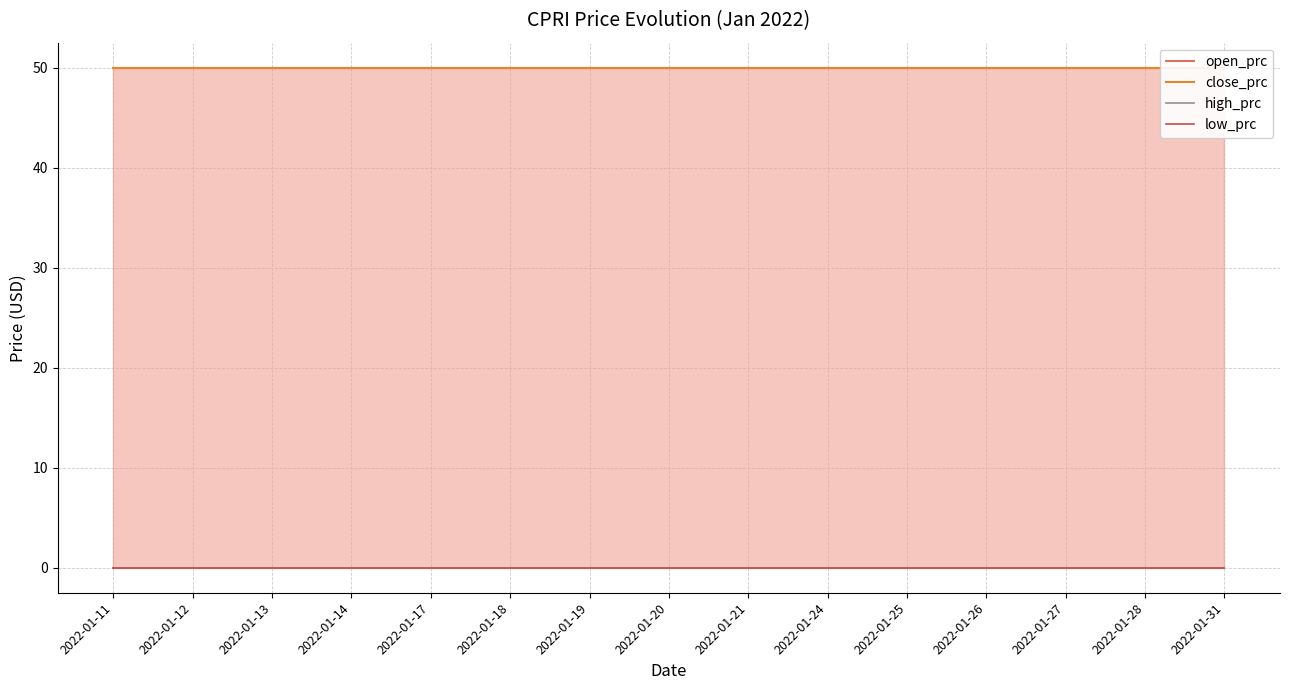

List the series in order of their peak value, lowest first.

high_prc, low_prc, open_prc, close_prc